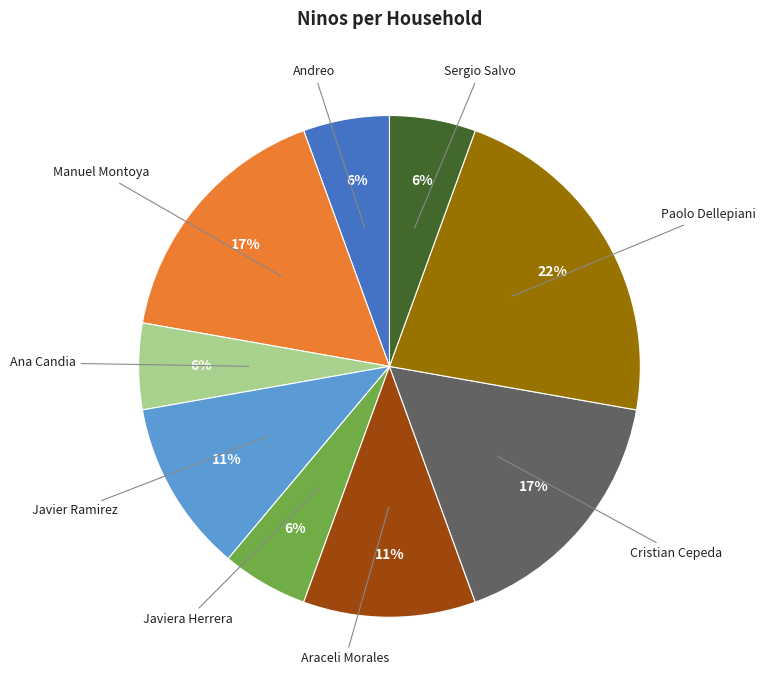

Is there any slice that represents more than half of the pie?

No